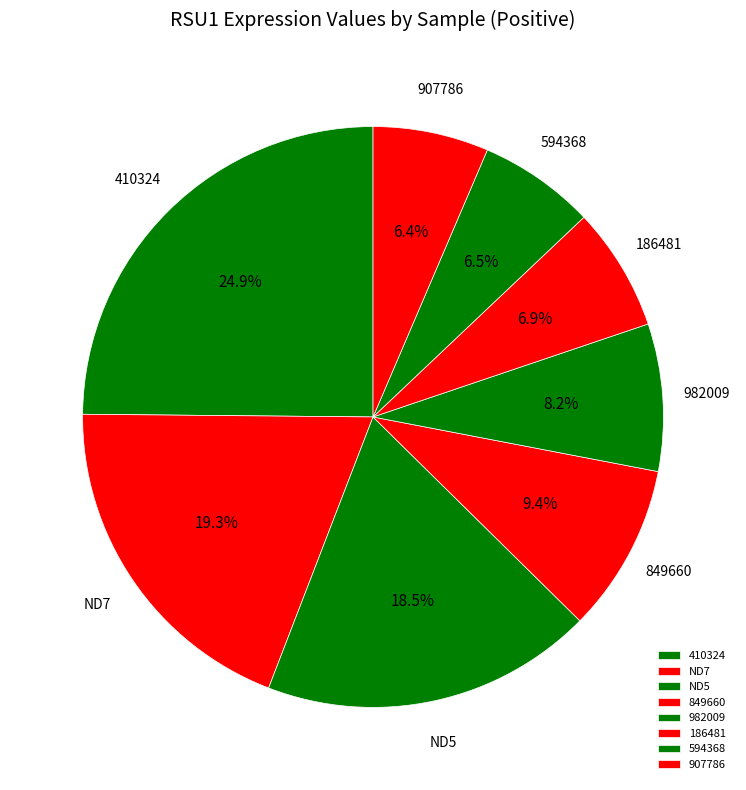

What portion of the pie excludes 410324?

75.1%